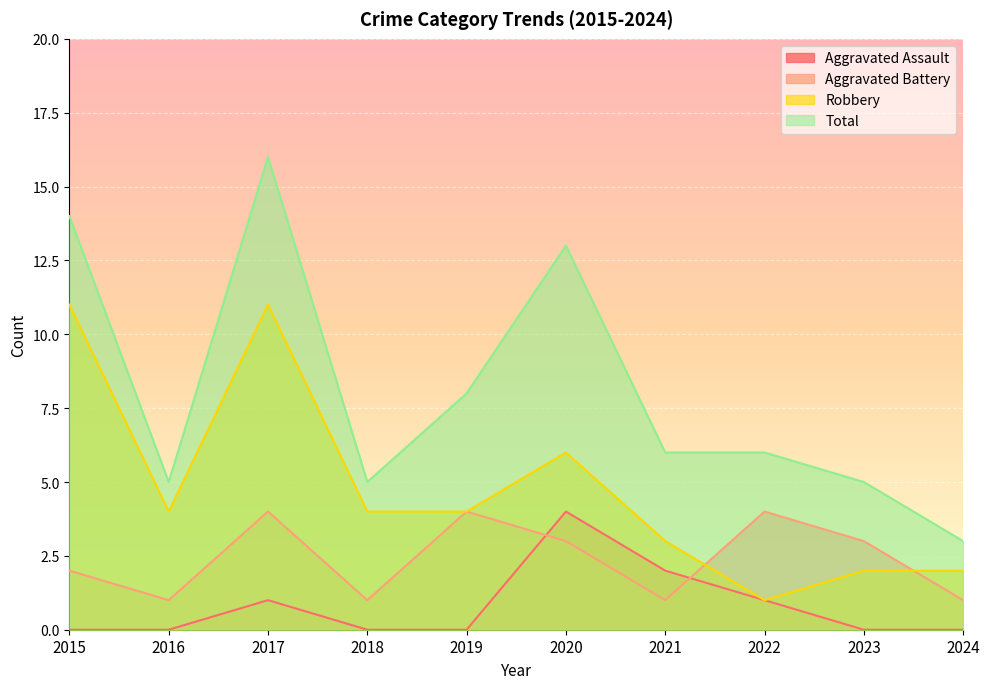

How many series are shown in this chart?

4